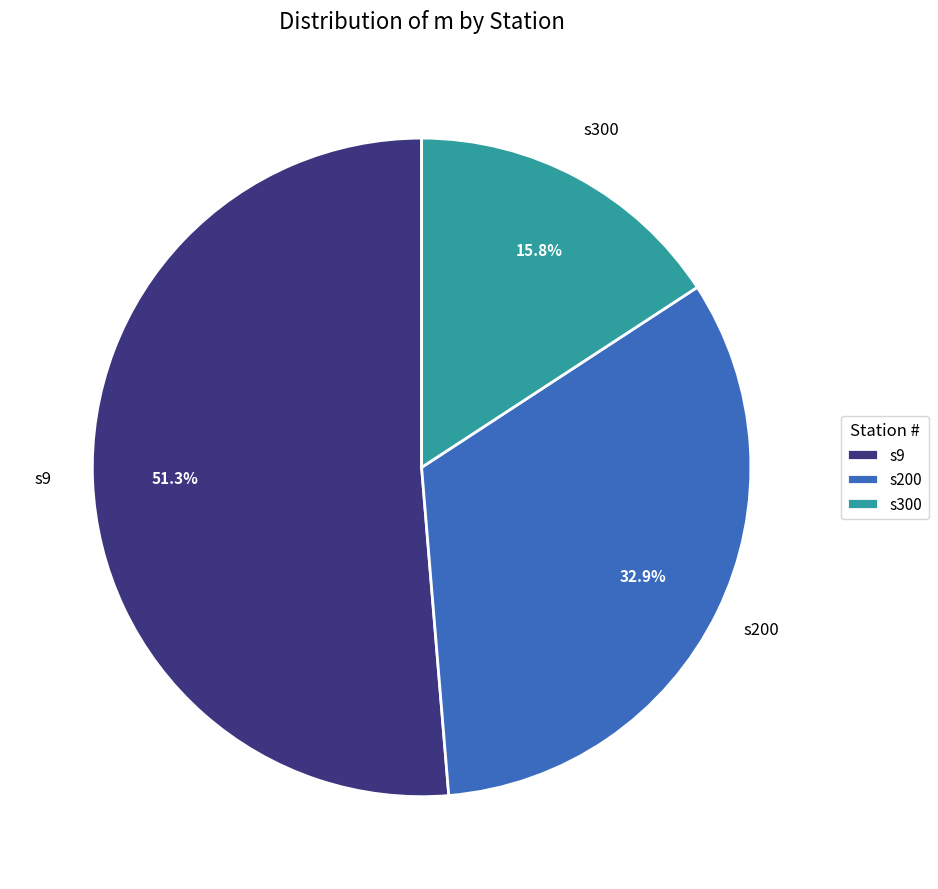

Does any single category account for the majority?

Yes